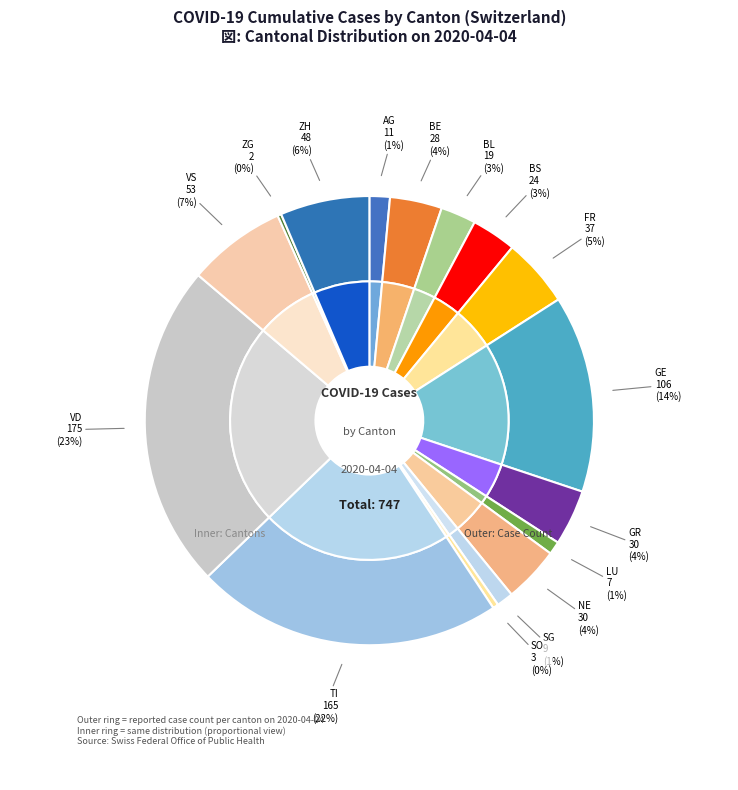

To the nearest percent, what is the combined percentage of GE and BE?

18%